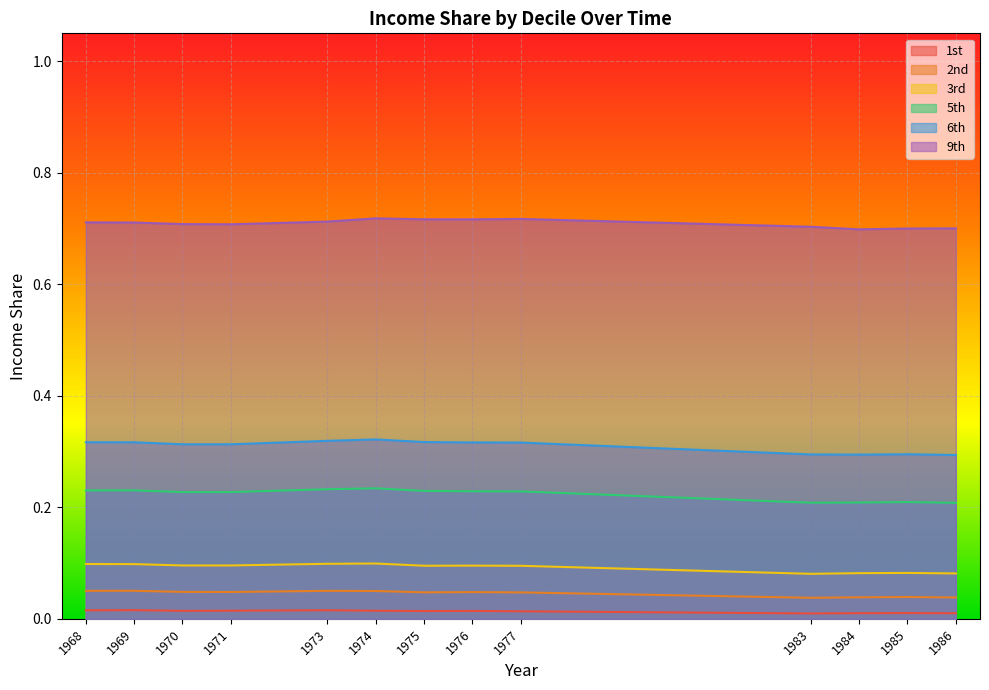

Which category has the lowest value in the 5th series?

1986